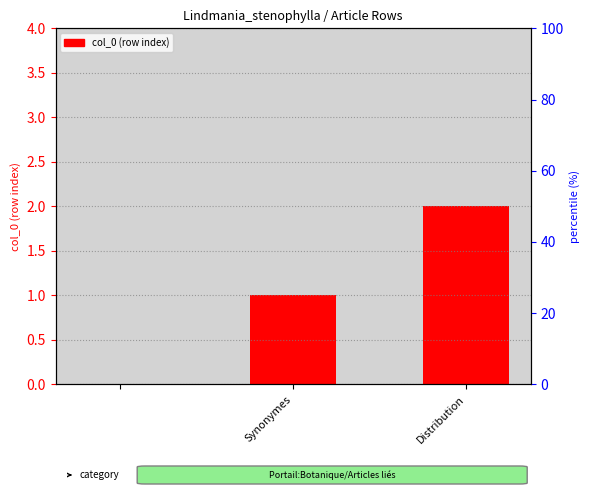

Which has a higher value, Distribution or Synonymes?

Distribution